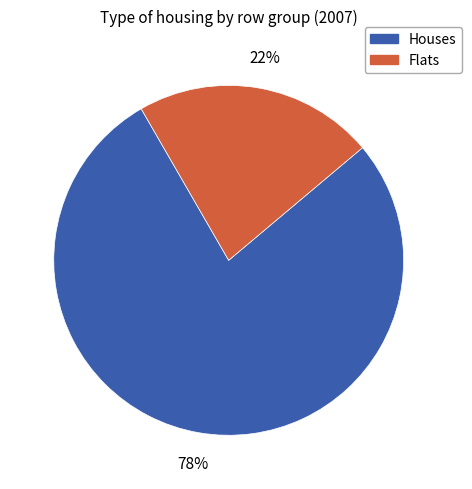

What percentage is the Houses slice, to the nearest percent?

78%